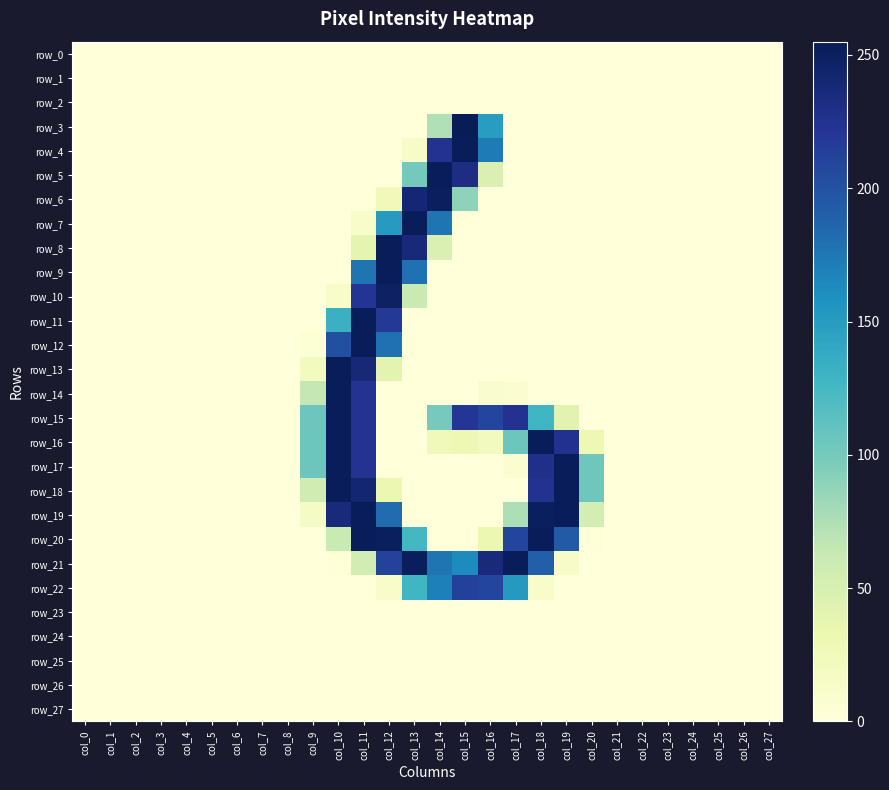

Is it true that row_4 equals 0 at col_3?

True